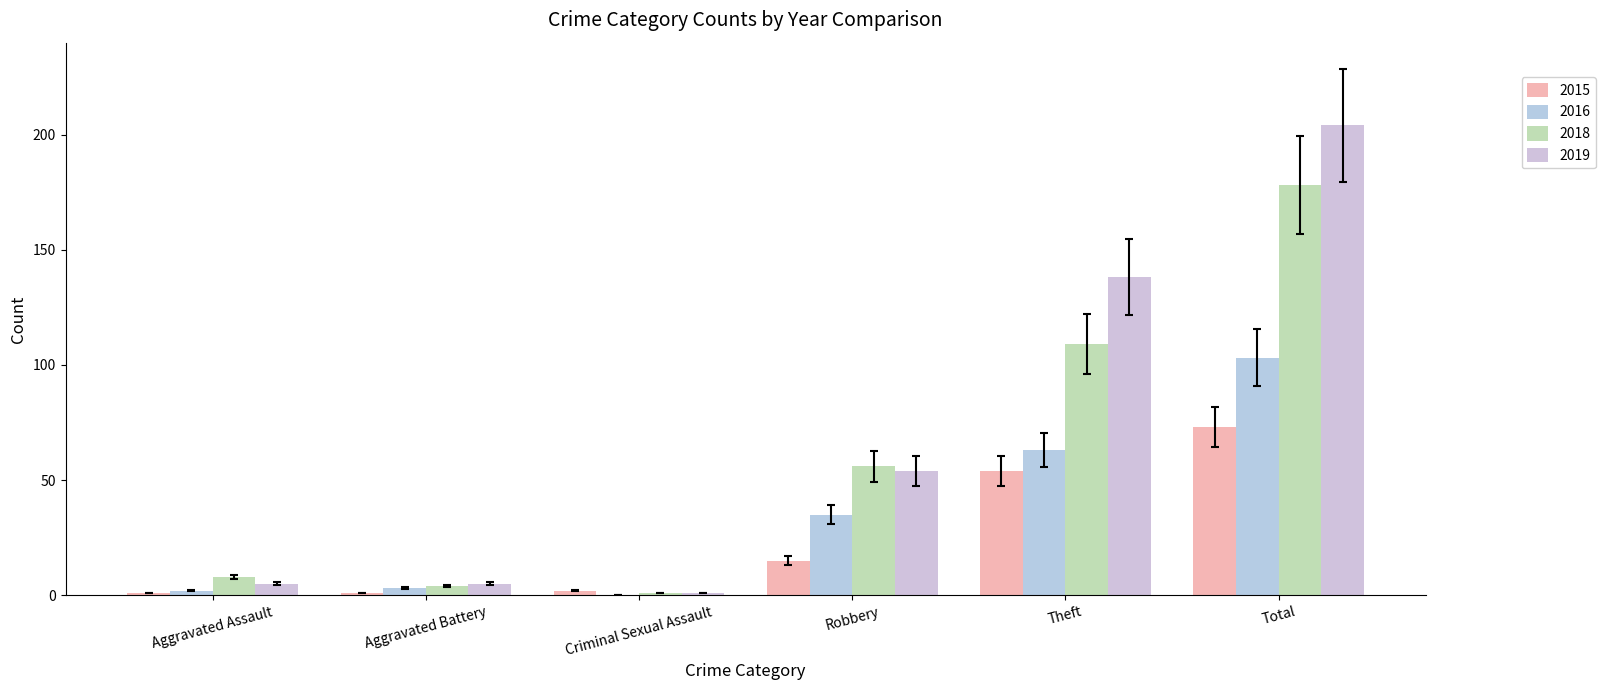

The value of 2018 at Criminal Sexual Assault is 1. True or false?

True